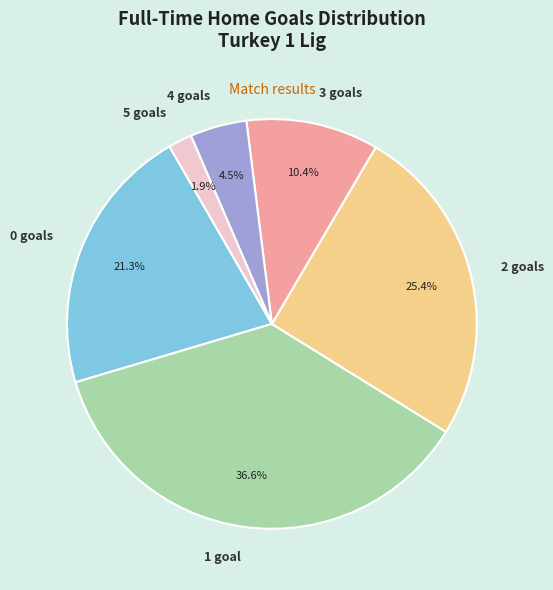

How many slices are in this pie chart?

6